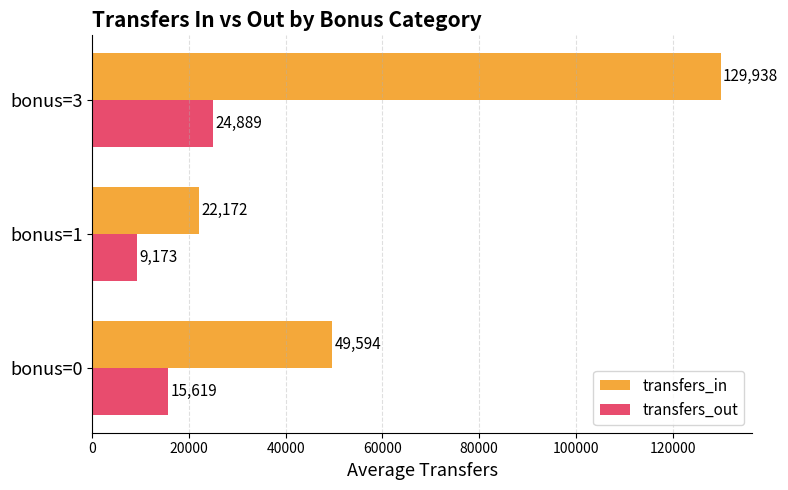

The value of transfers_in at bonus=3 is 129937.5. True or false?

True